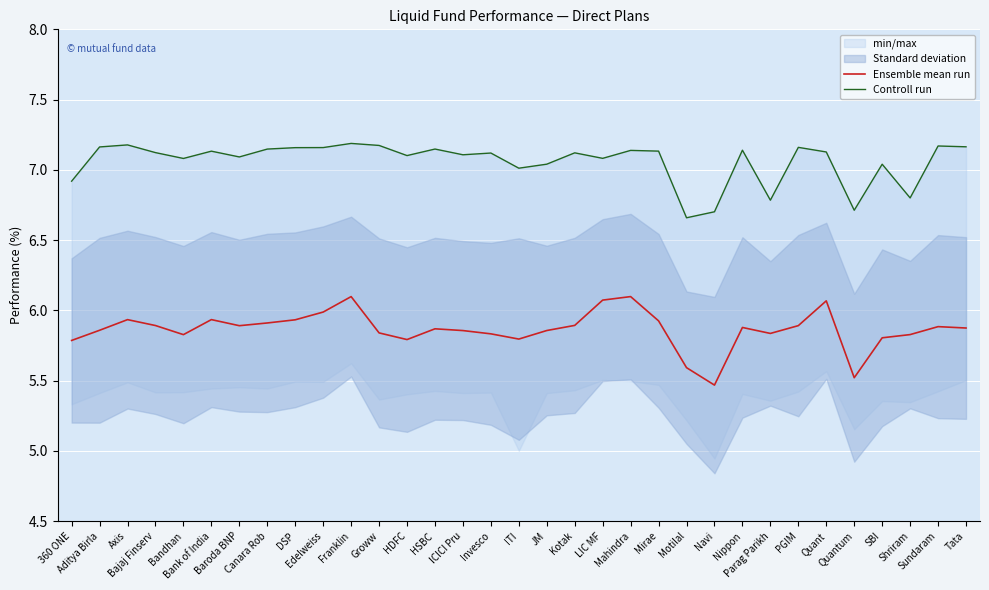

What is the sum of the Ensemble mean run values at Mirae and Franklin?

12.0